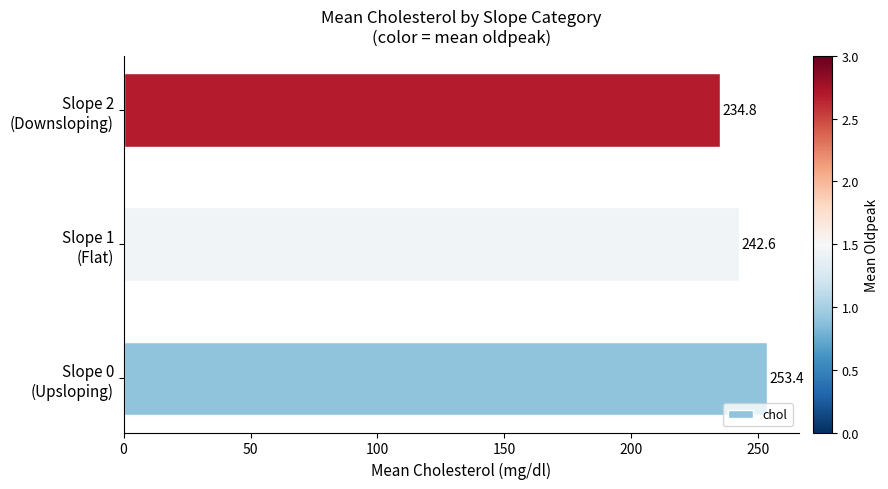

What is the maximum value shown in the chart?

253.4